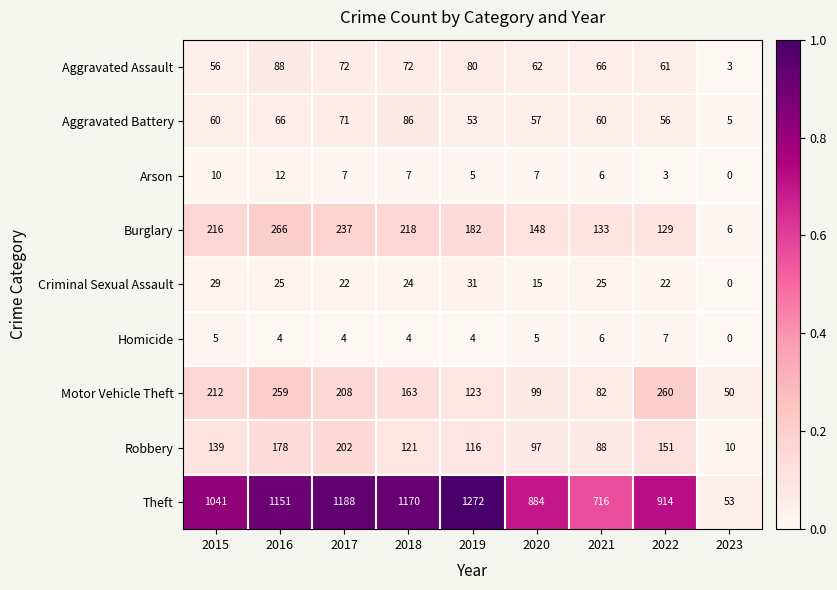

At how many categories does at least one series exceed 0?

9